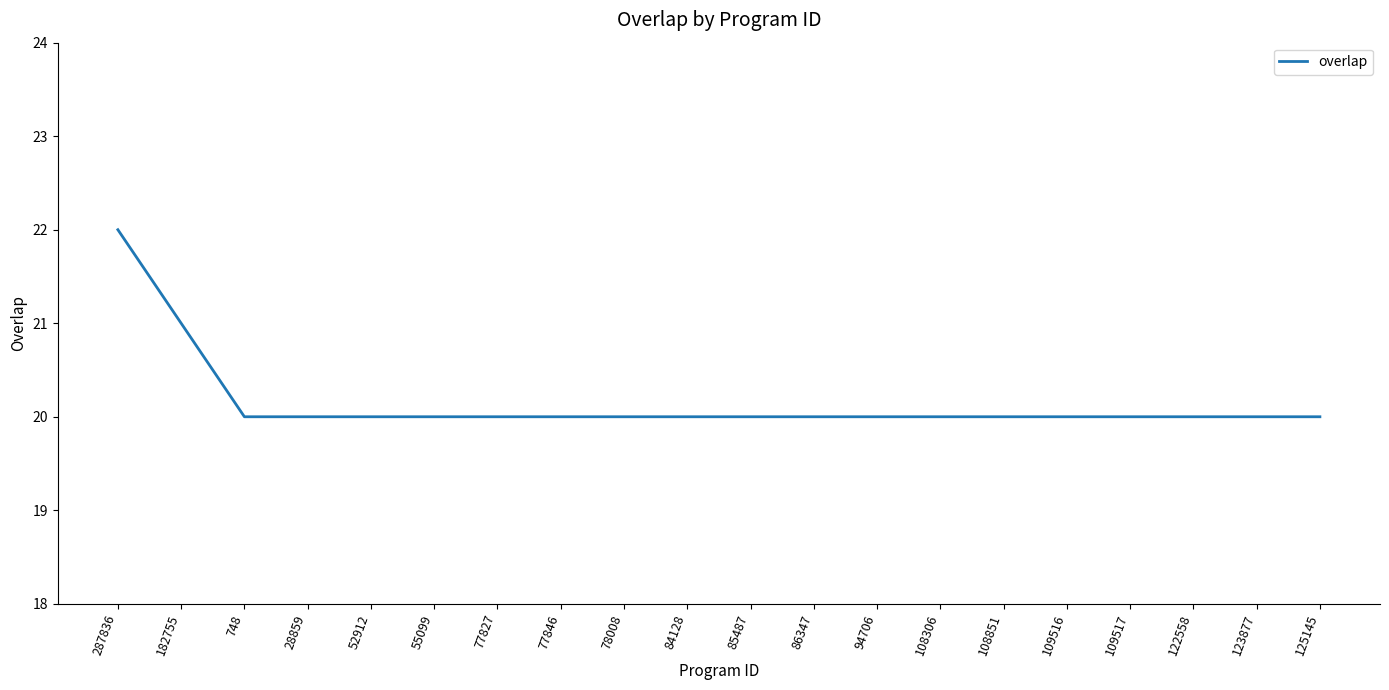

What position from the right is 182755?

19